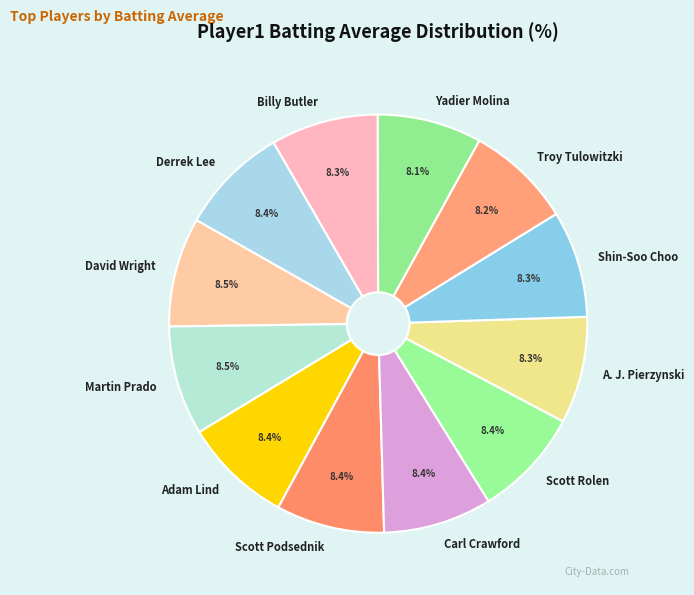

Combined, what portion of the pie is Scott Rolen and Scott Podsednik?

16.8%